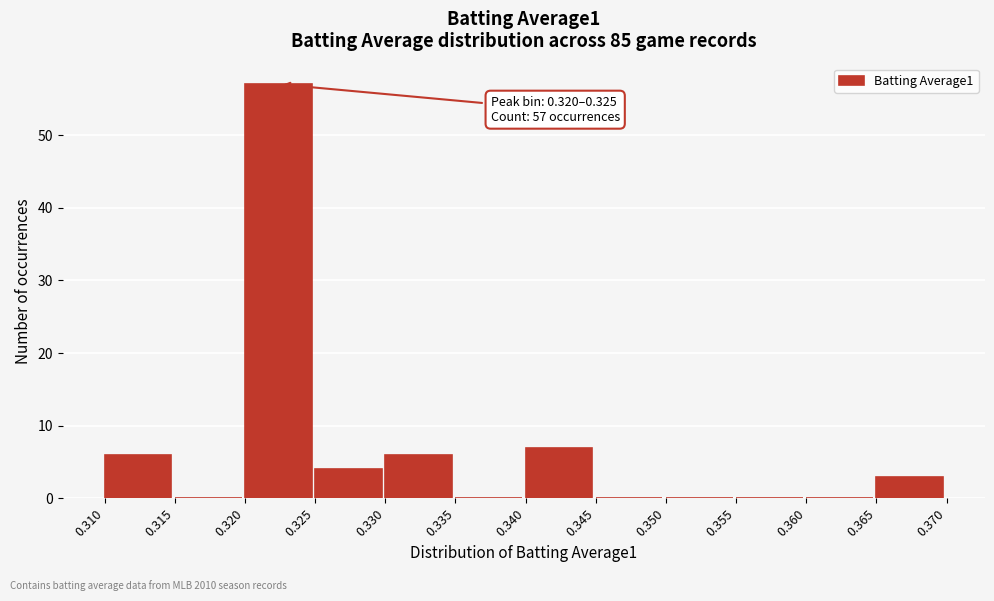

Over which range of the x-axis is the bar tallest?

0.320 to 0.325